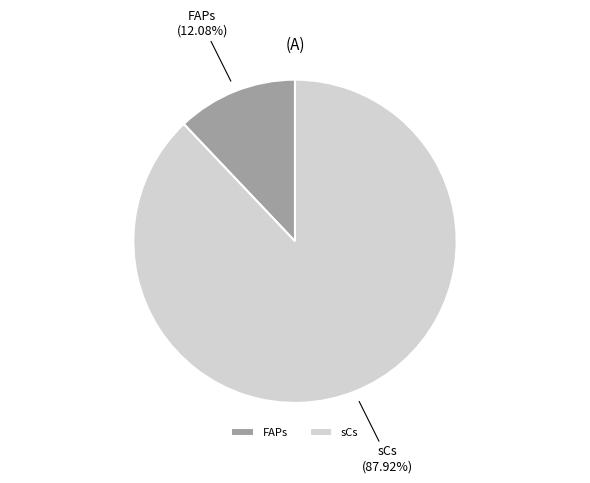

Rank the categories by value from highest to lowest.

sCs, FAPs